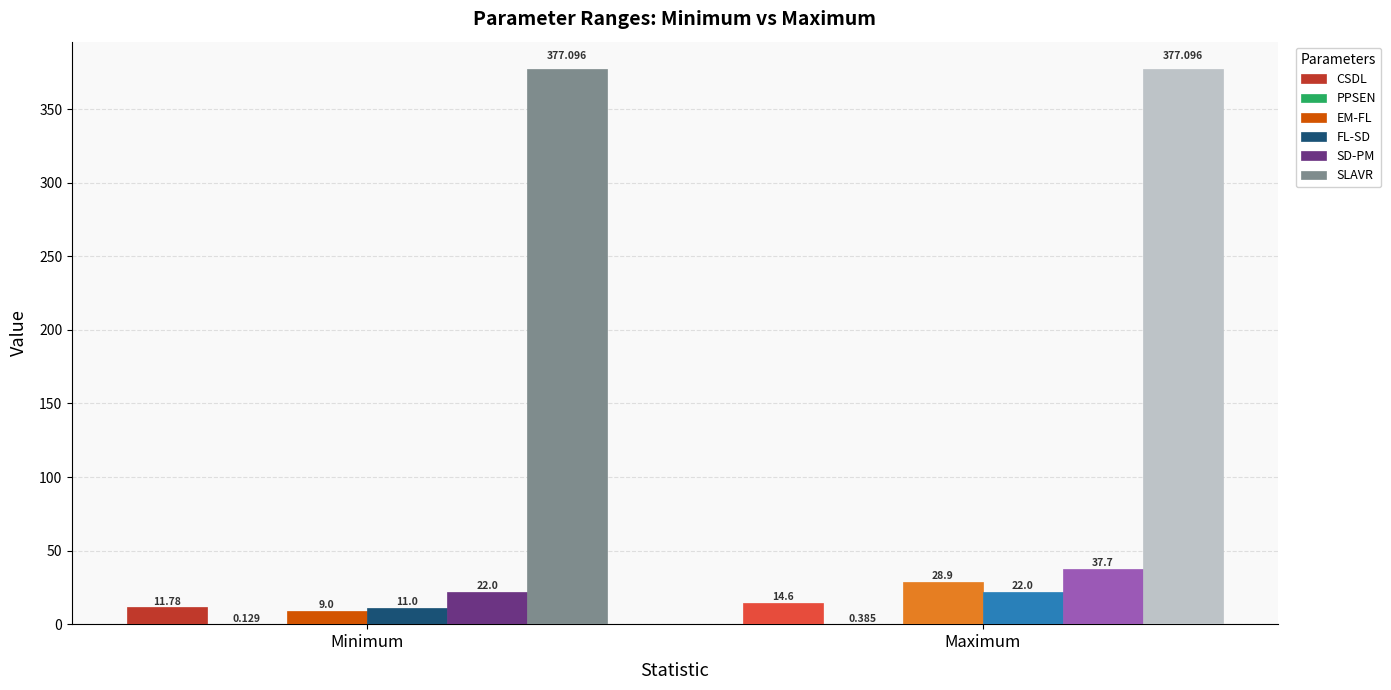

Which series has the largest total across all categories?

SLAVR